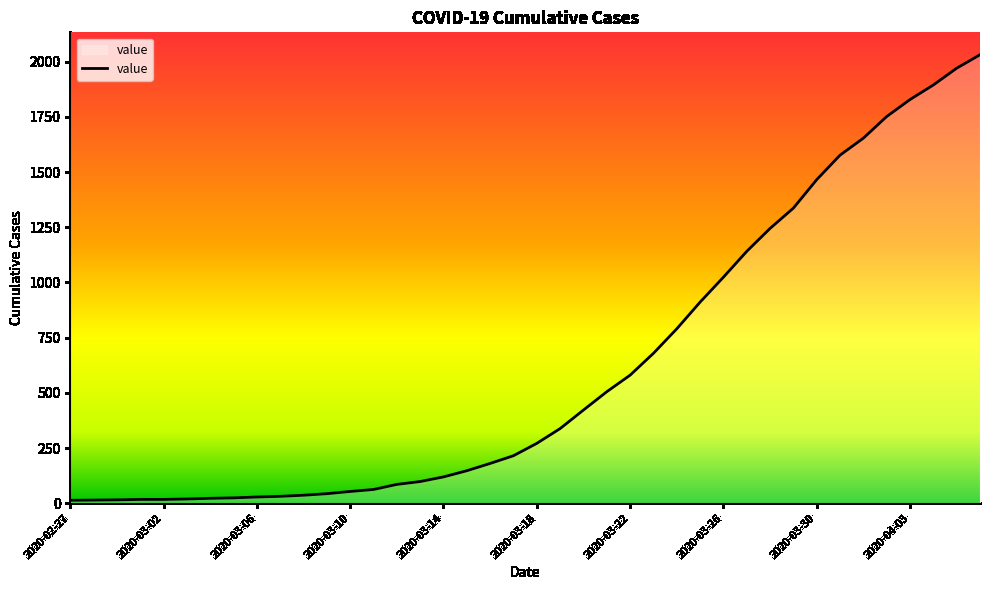

What is the difference between the maximum and minimum values?

2019